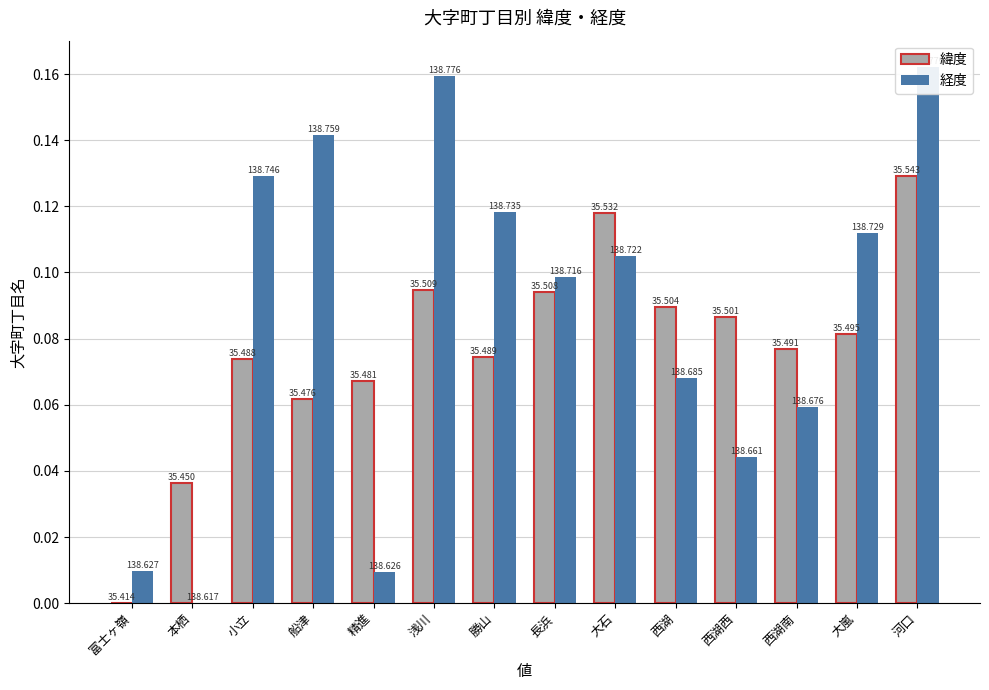

What are all the series names shown in the legend?

緯度, 経度